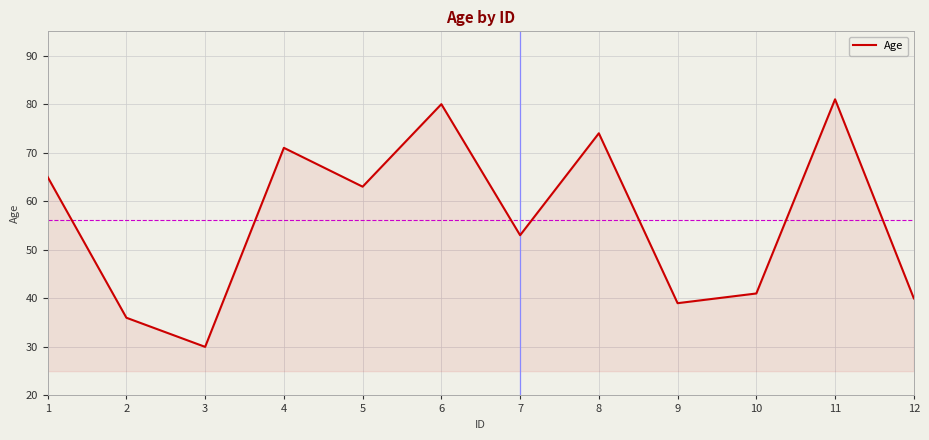

At which category does the chart reach its minimum across all series?

3